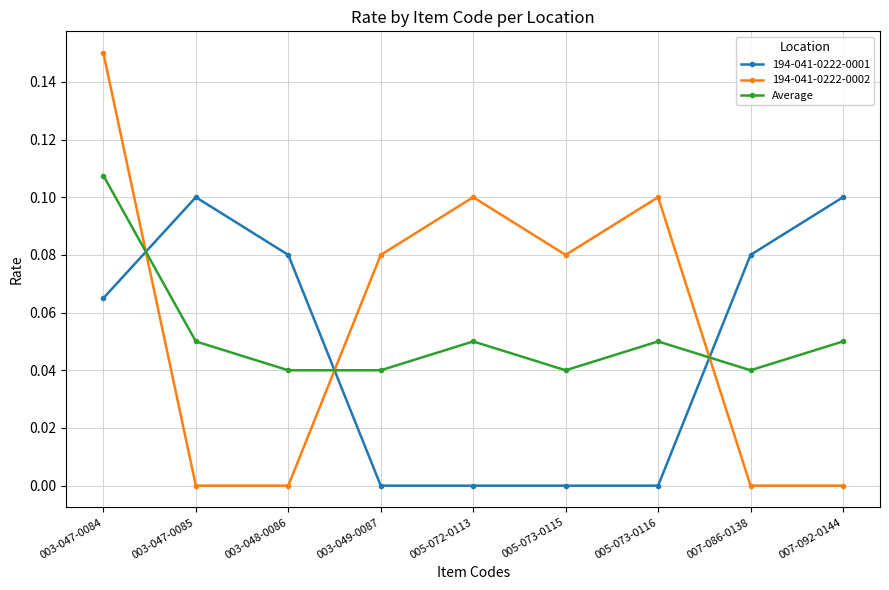

What is the sum of all 194-041-0222-0002 values?

0.5